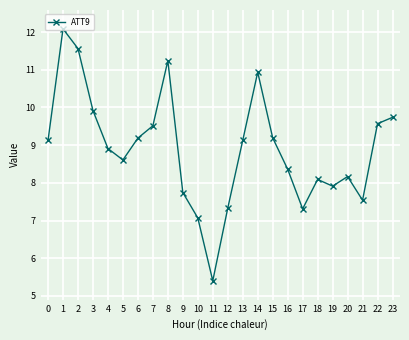

Reading right to left, what are all the values shown in this chart?

23=9.7	22=9.6	21=7.5	20=8.2	19=7.9	18=8.1	17=7.3	16=8.4	15=9.2	14=10.9	13=9.1	12=7.3	11=5.4	10=7.1	9=7.7	8=11.2	7=9.5	6=9.2	5=8.6	4=8.9	3=9.9	2=11.6	1=12.1	0=9.1